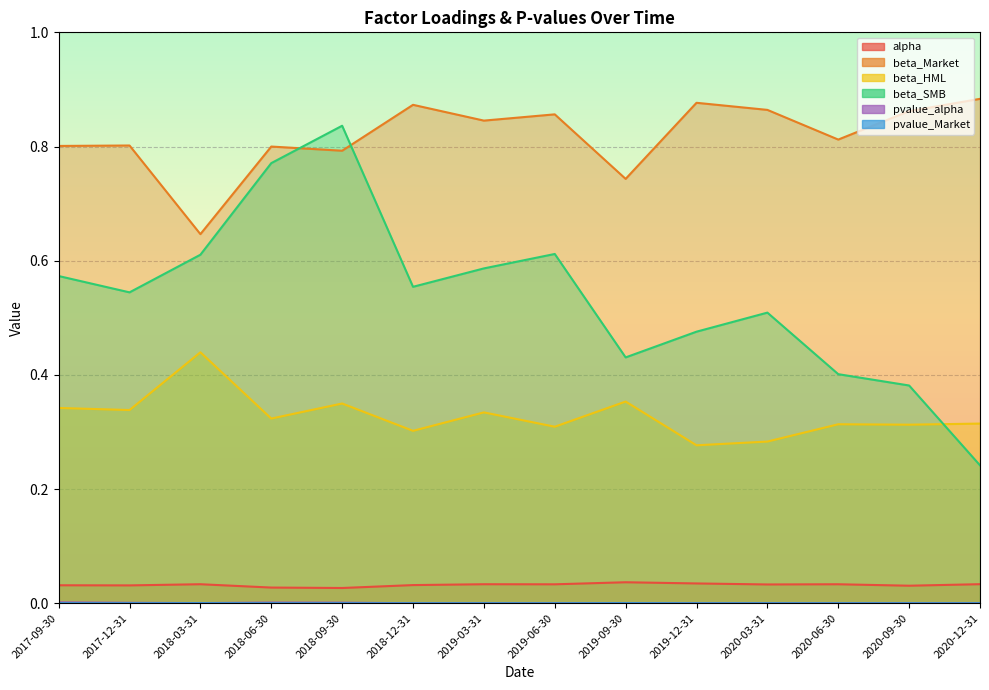

The value of pvalue_alpha at 2019-09-30 is 0.0. True or false?

False